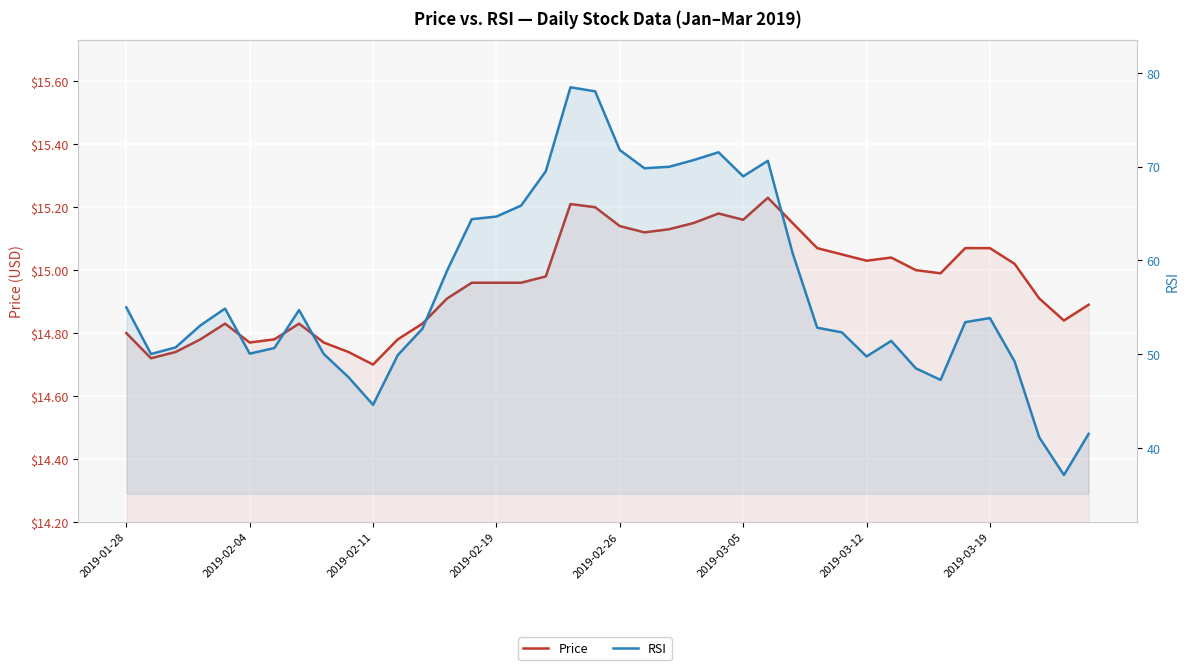

What is the sum of all Price values?

598.5